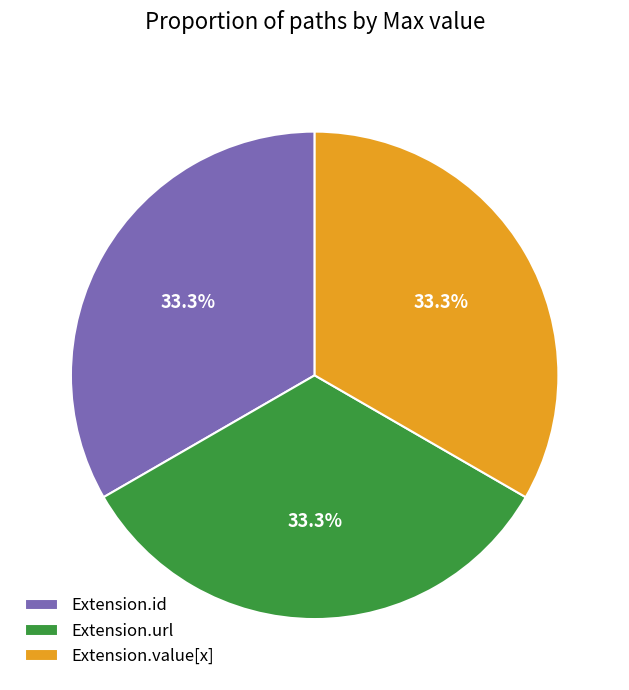

How much of the chart is everything except Extension.url?

66.7%